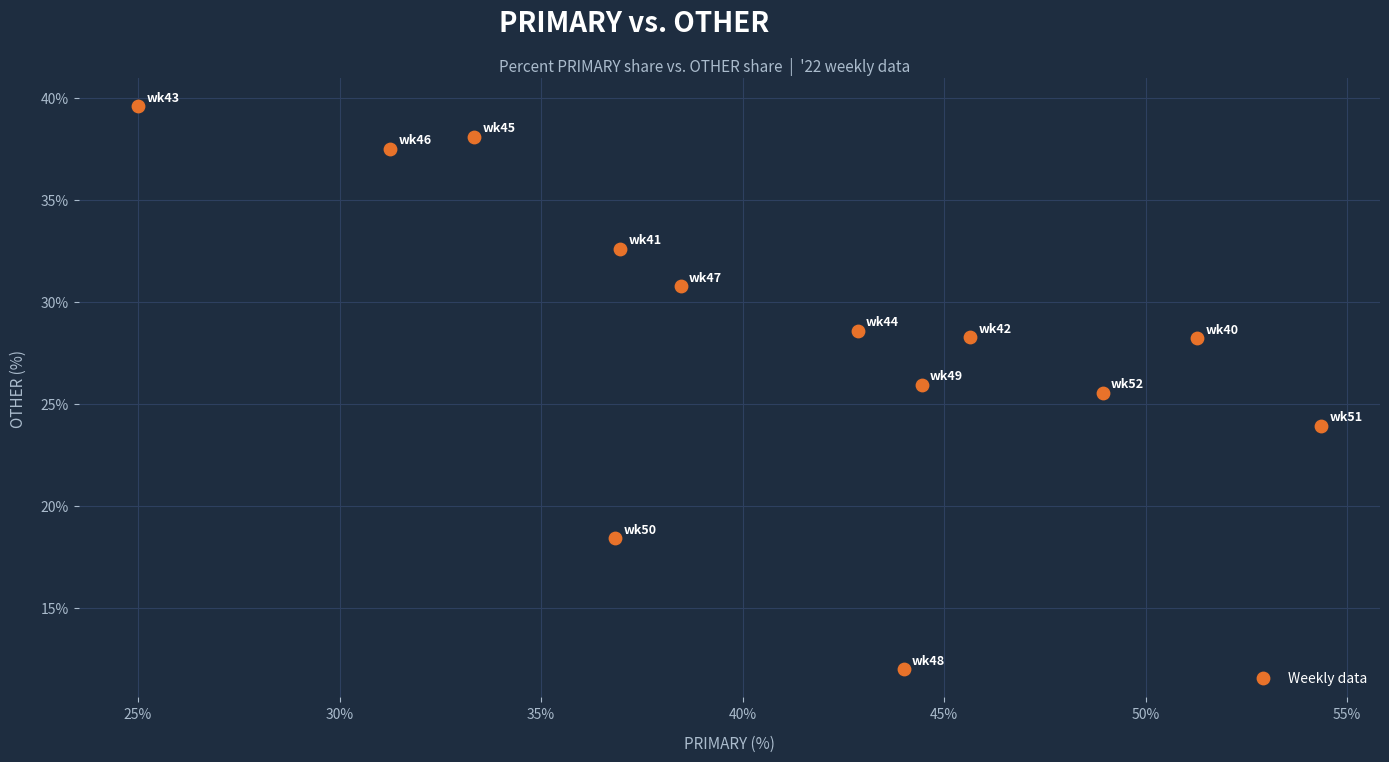

What is the range of X values (max minus min)?

29.3